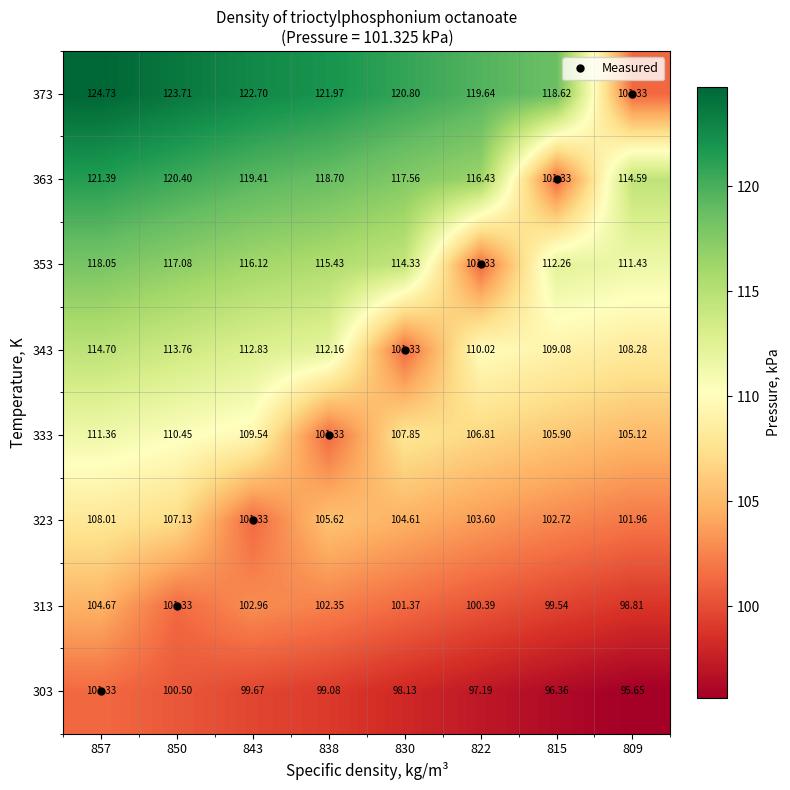

Is the value of 343 at 838 greater than the value of 313 at 822?

Yes